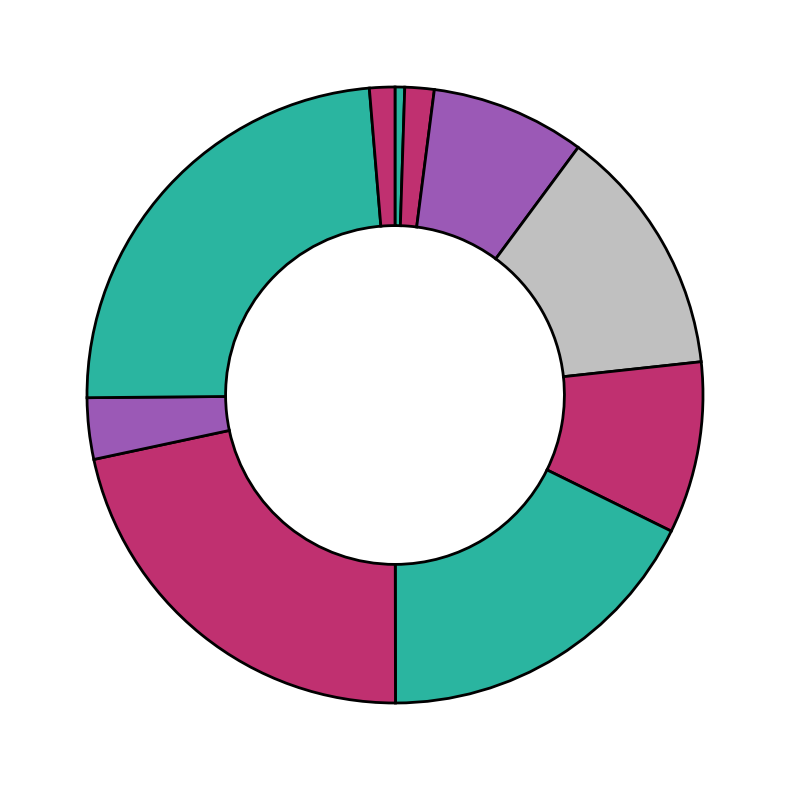

How many segments does this pie chart have?

10